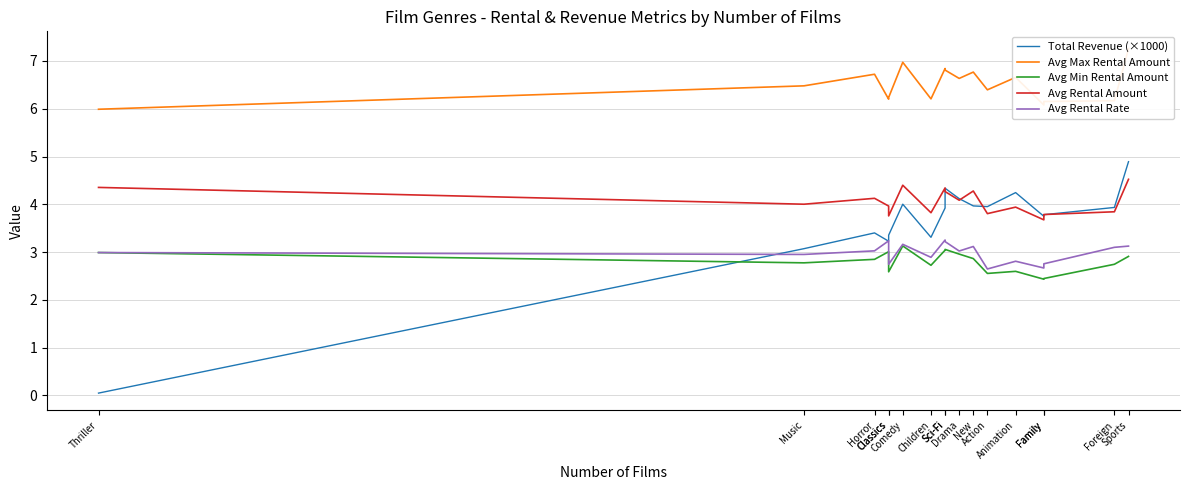

Where is the first local minimum for Avg Rental Rate?

Music